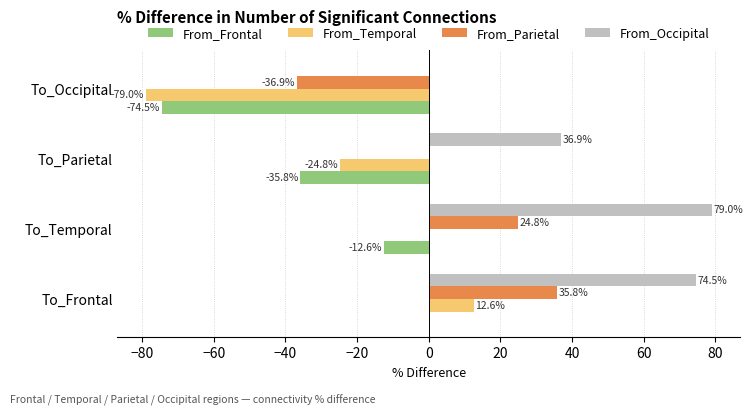

Which category has the highest value in the From_Frontal series?

To_Frontal